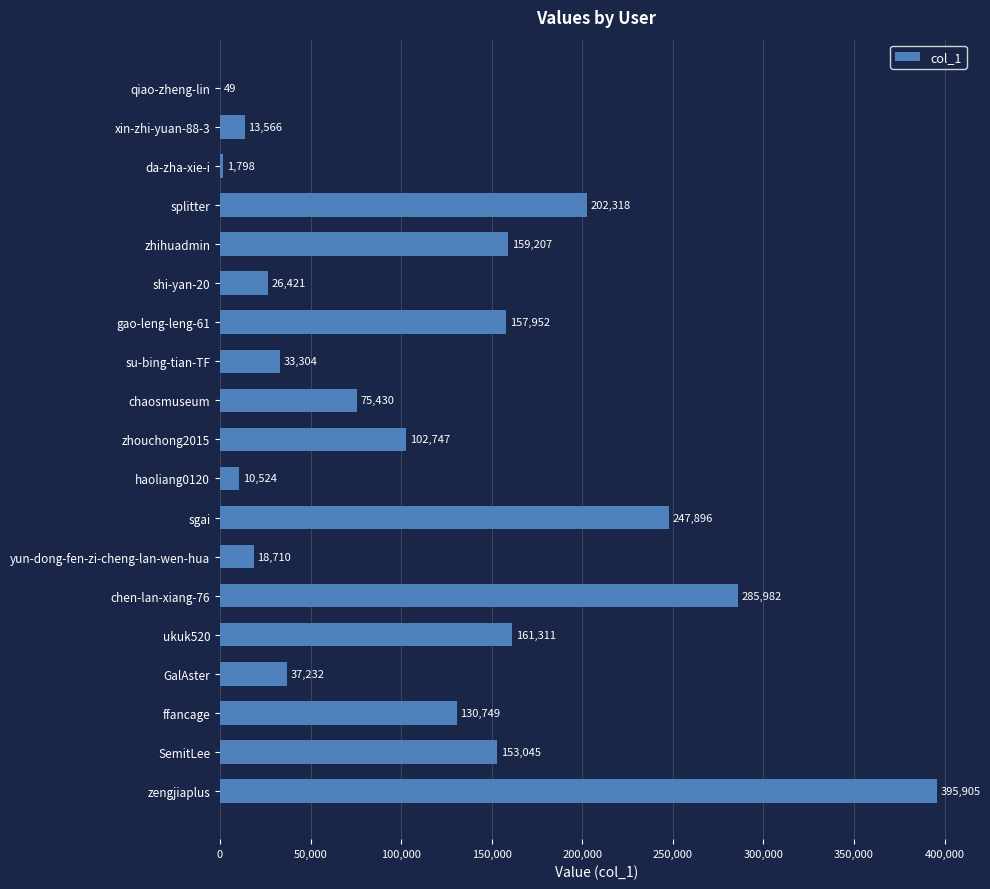

What is the change in value from haoliang0120 to sgai?

+237372